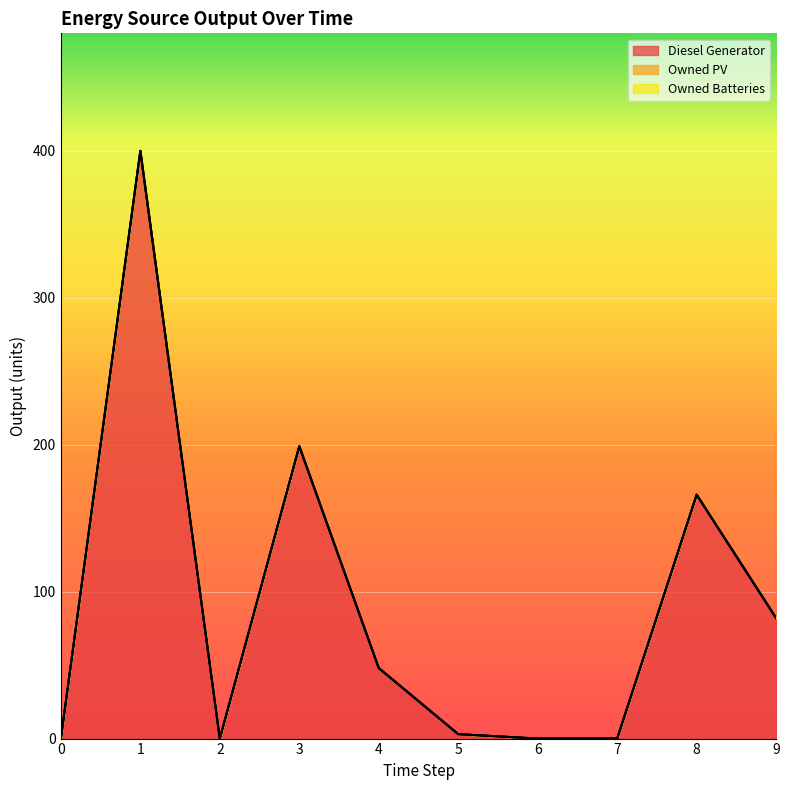

Reading right to left, list all the values displayed in this chart.

Diesel Generator: 82.0	166.0	0.0	0.0	3.0	48.0	199.0	0.0	400.0	0.0
Owned PV: 0.0	0.0	0.0	0.0	0.0	0.0	0.0	0.0	0.0	0.0
Owned Batteries: 0.0	0.0	0.0	0.0	0.0	0.0	0.0	0.0	0.0	0.0